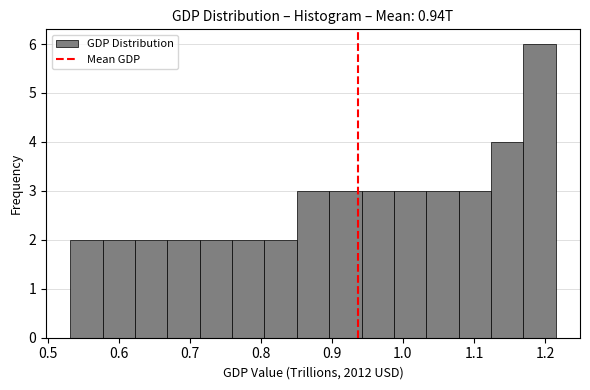

Reading left to right, list every bar in this chart as the range it spans on the x-axis followed by its height. Neither the bar edges nor the heights are printed on the chart, so give them approximately, as read against the axes.

0.53 to 0.58: 2
0.58 to 0.62: 2
0.62 to 0.67: 2
0.67 to 0.71: 2
0.71 to 0.76: 2
0.76 to 0.81: 2
0.81 to 0.85: 2
0.85 to 0.90: 3
0.90 to 0.94: 3
0.94 to 0.99: 3
0.99 to 1.03: 3
1.03 to 1.08: 3
1.08 to 1.12: 3
1.12 to 1.17: 4
1.17 to 1.22: 6